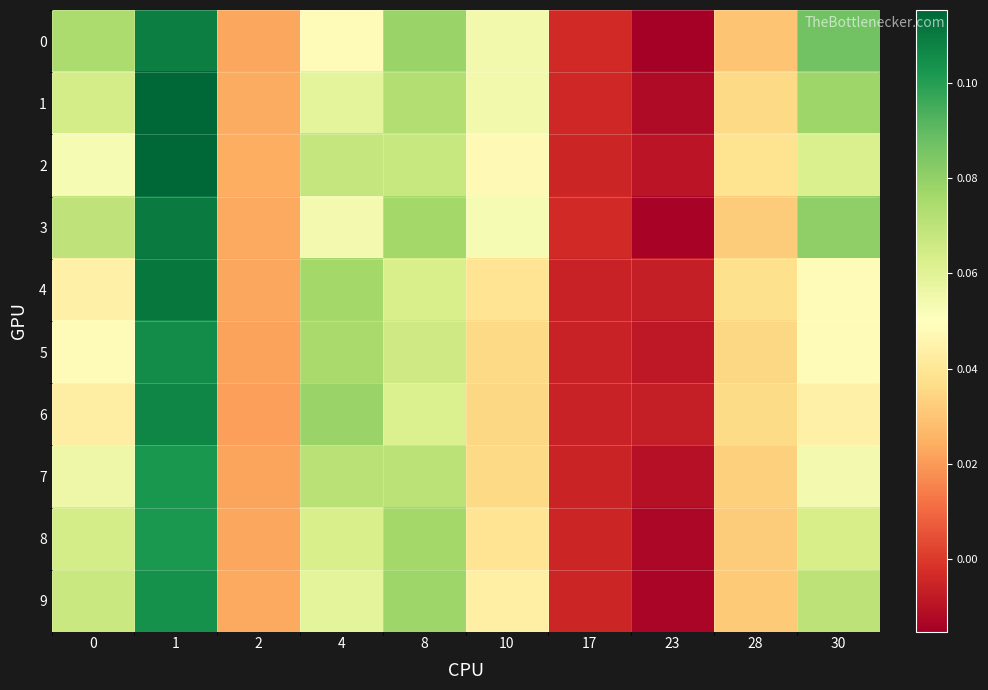

At 10, list the series in order from smallest to largest.

6, 7, 5, 4, 8, 9, 2, 3, 1, 0